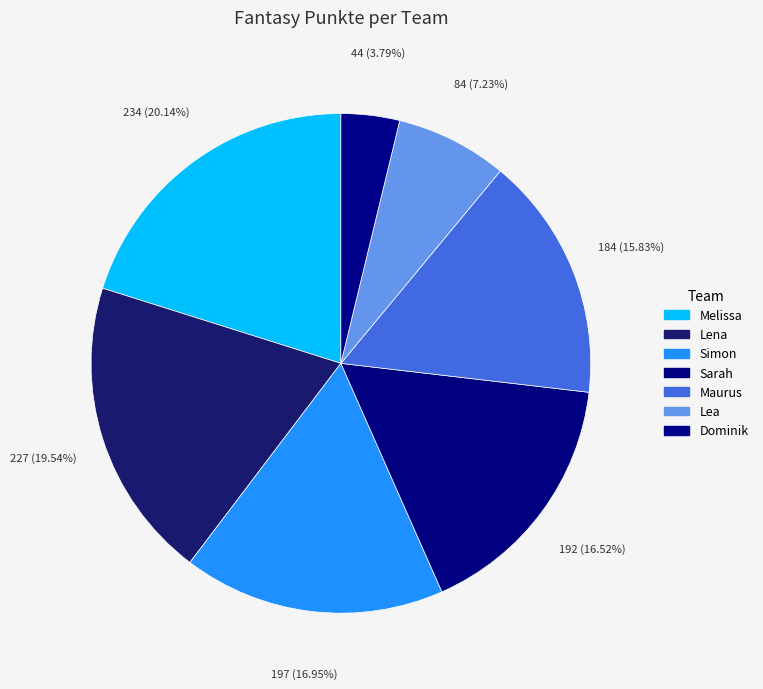

How many segments does this pie chart have?

7